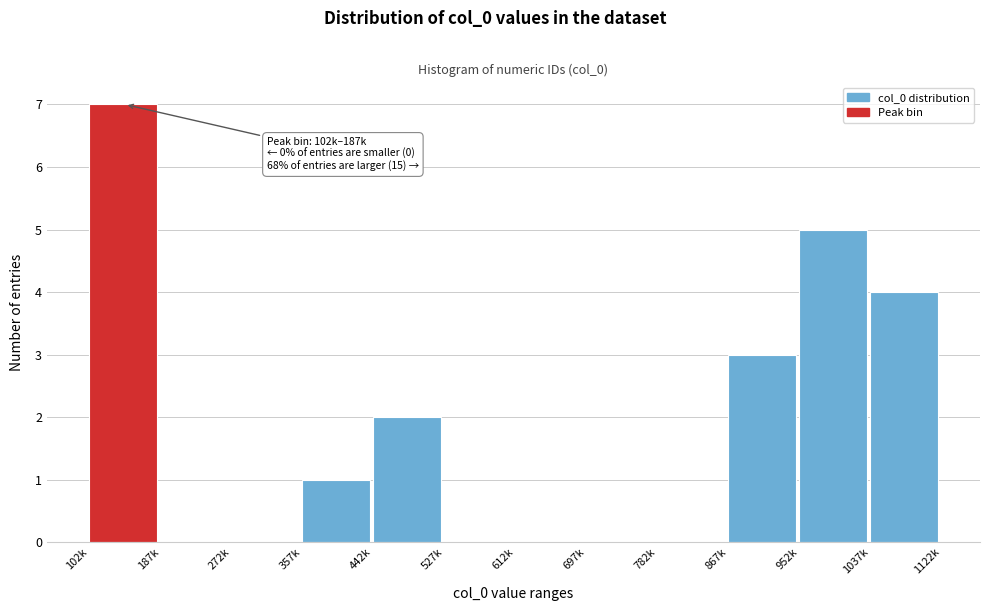

Reading left to right, what are all the values shown in this chart?

102k=7	187k=0	272k=0	357k=1	442k=2	527k=0	612k=0	697k=0	782k=0	867k=3	952k=5	1037k=4